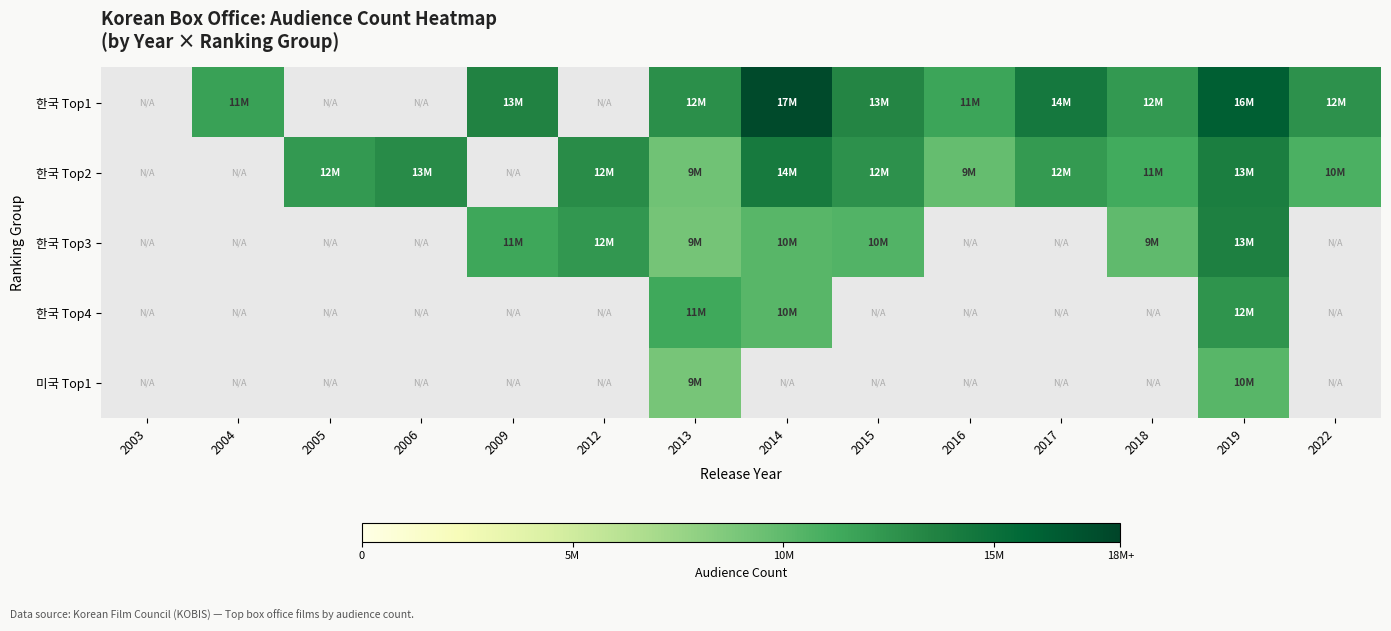

How many series are shown in this chart?

5